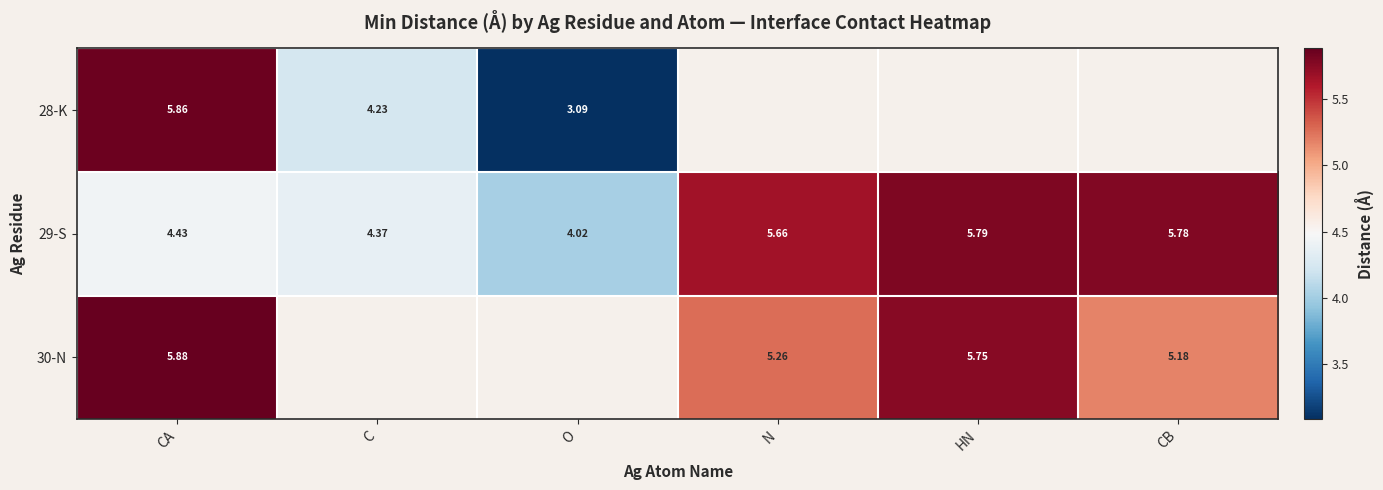

True or false: 30-N has a value of 5.2 at CB.

True